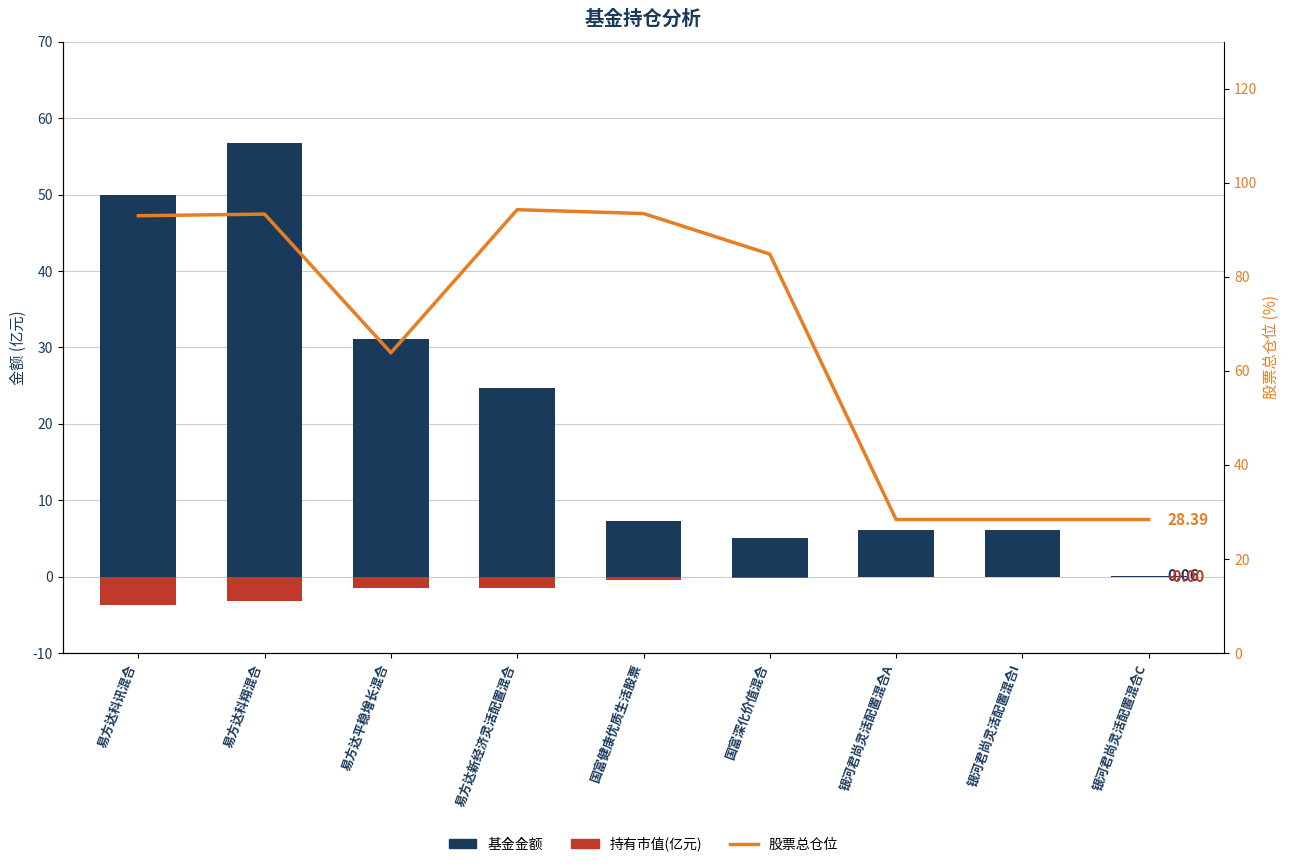

What is the minimum value for 持有市值(亿元)?

-3.7